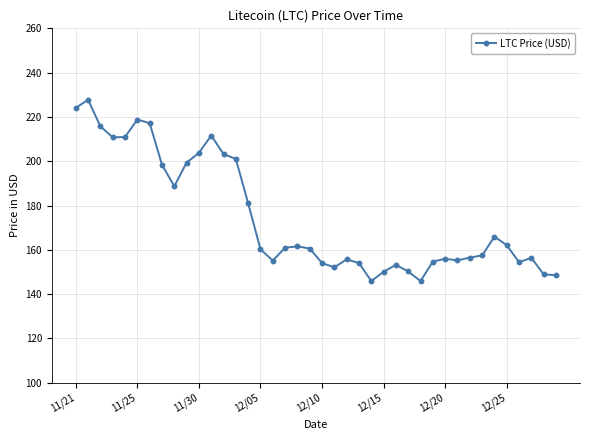

How many categories are shown in the chart?

40